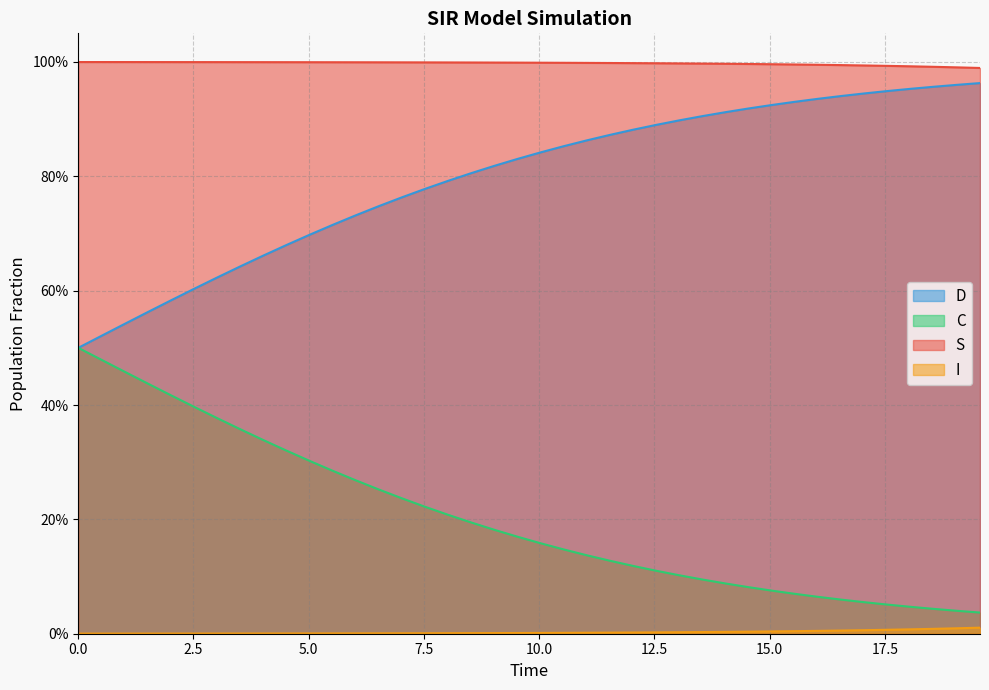

True or false: I and D cross at least once.

False